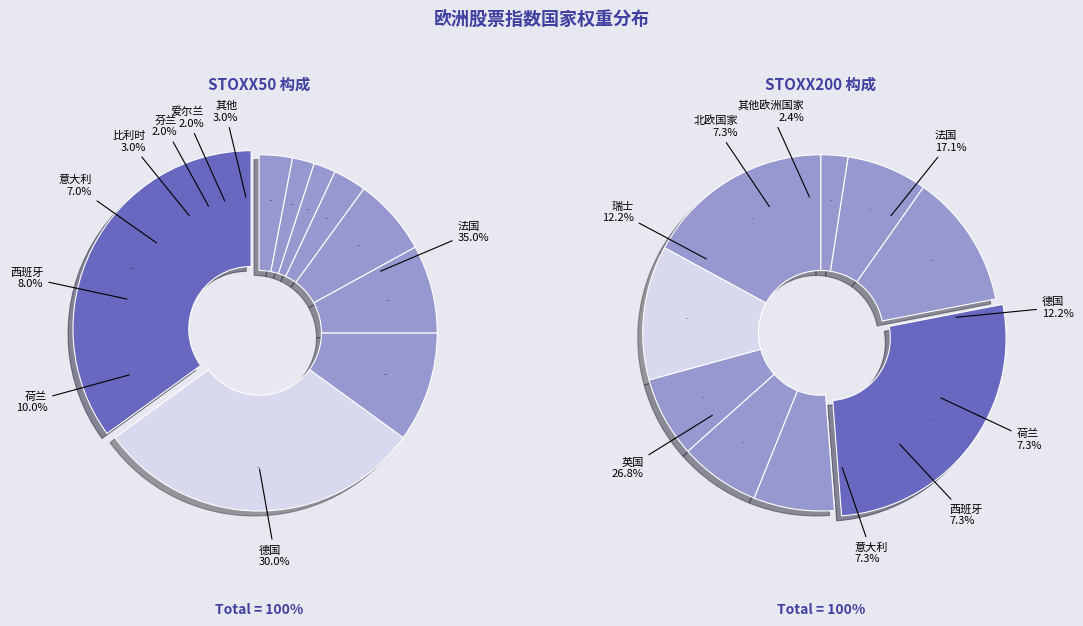

To the nearest percent, what is the difference between the largest and smallest slice percentages?

24%